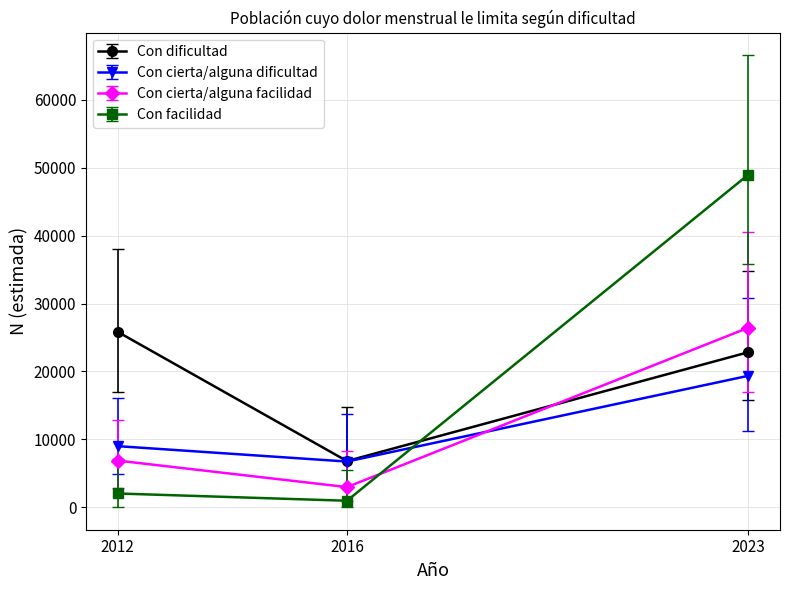

Which series has the widest spread of values?

Con facilidad